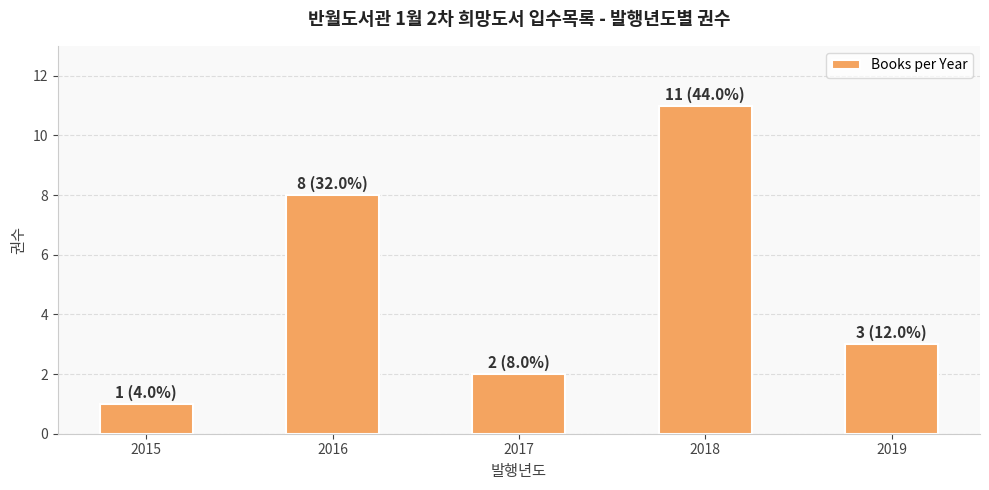

What is the difference between the values at 2017 and 2019?

1